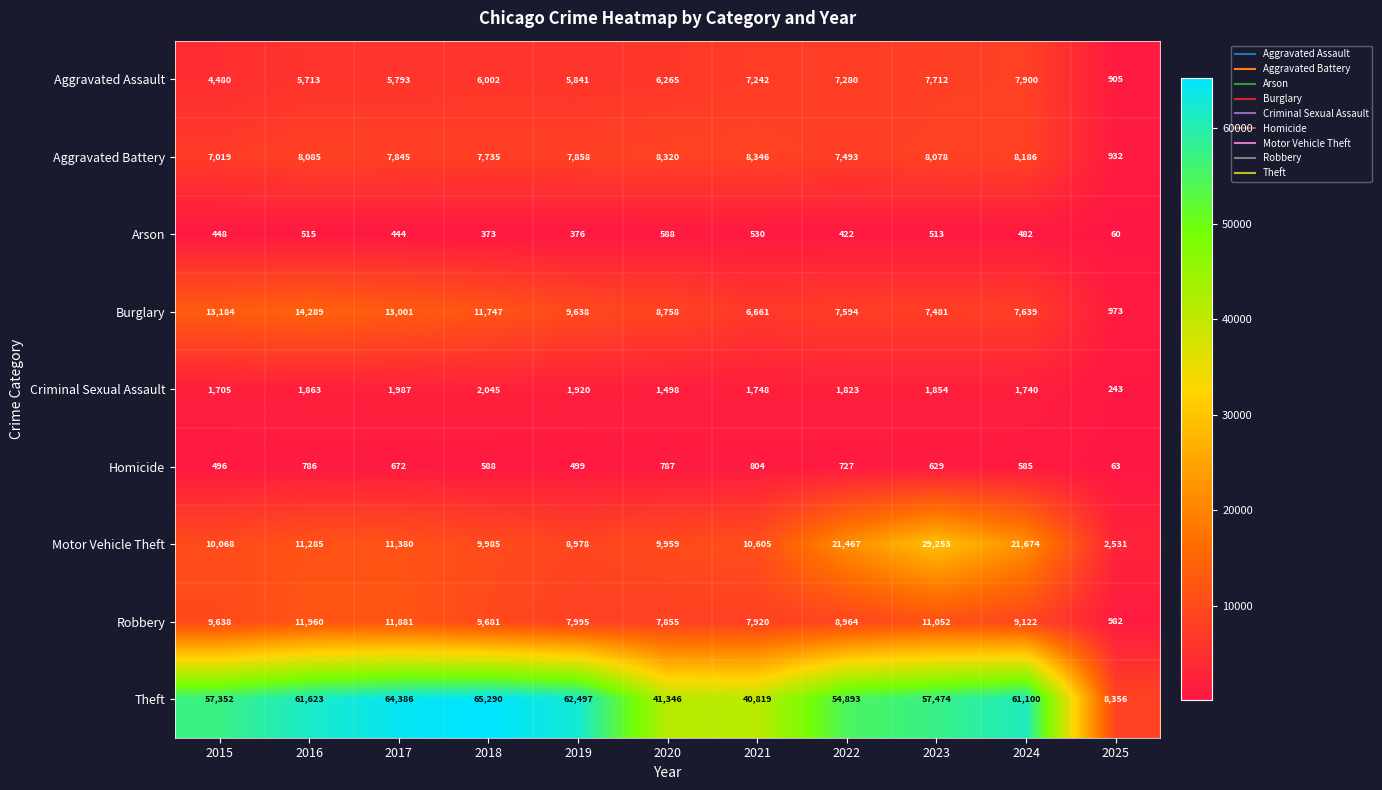

At which category is the sum across all series the highest?

2023